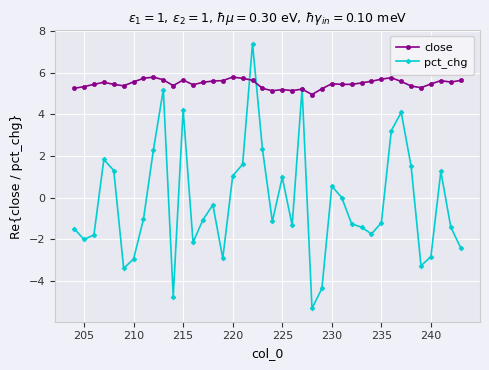

How many lines are shown in the chart?

2